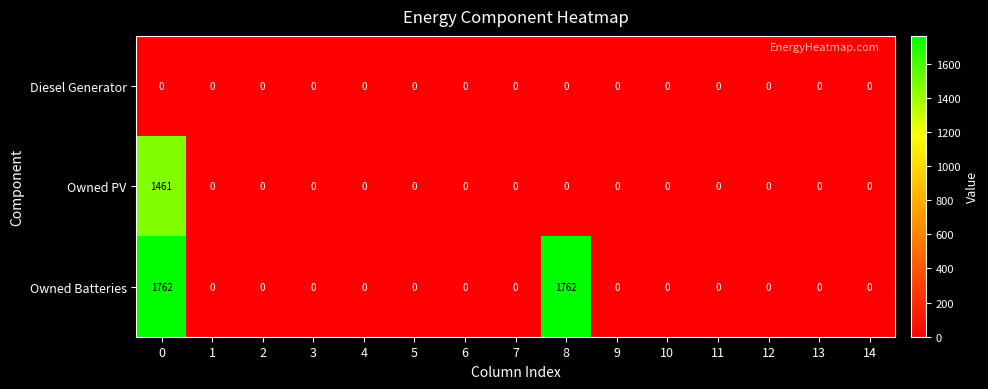

List the series in order of their overall mean, lowest first.

Diesel Generator, Owned PV, Owned Batteries